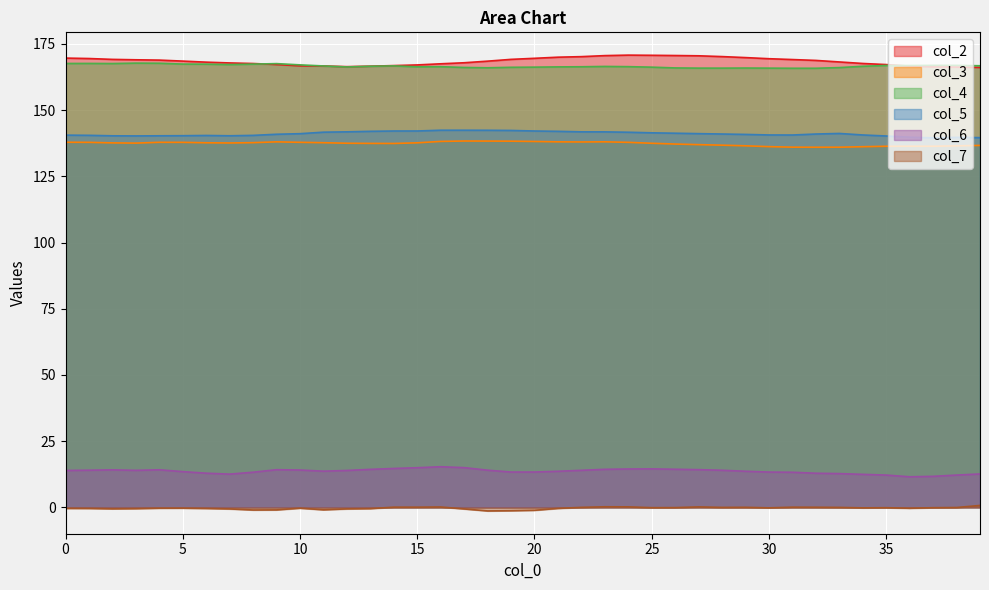

At 22, list the series in order from smallest to largest.

col_7, col_6, col_3, col_5, col_4, col_2